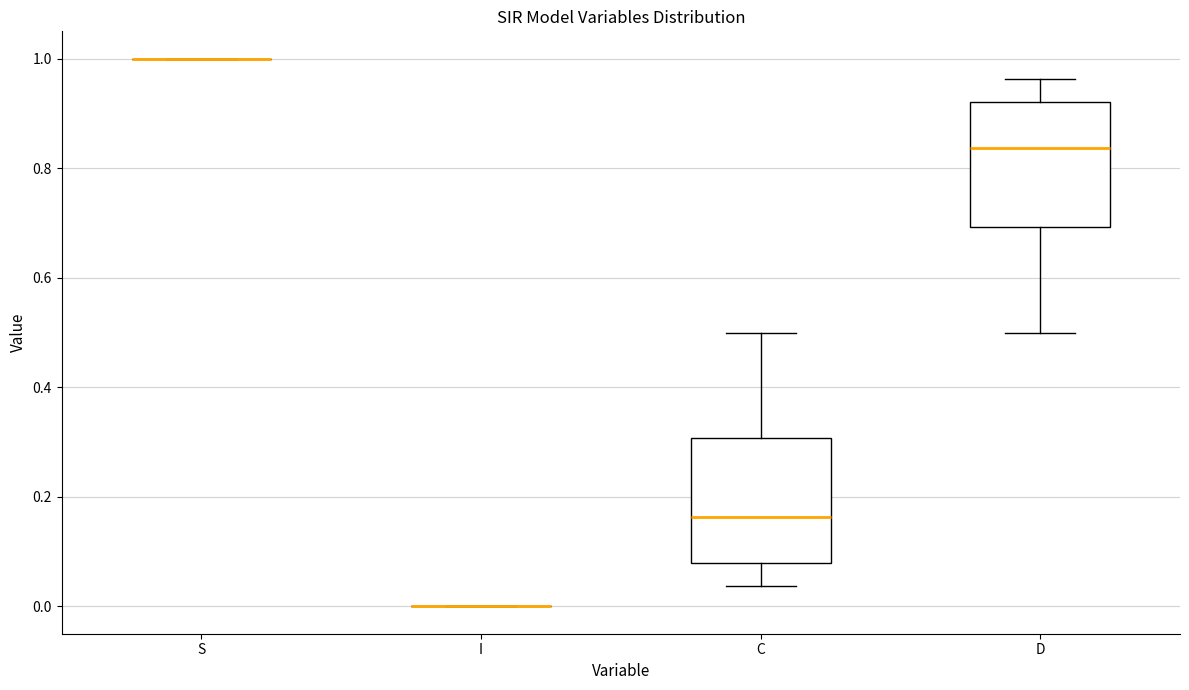

Reading left to right, read every box against the y-axis: the position of its median line, the range the box covers, and the ends of its whiskers. The values are not printed on the chart, so give them approximately, as read against the axis.

S: box collapsed to a line at 1.00, whiskers 1.00 to 1.00
I: box collapsed to a line at 0.00, whiskers 0.00 to 0.00
C: median 0.16, box 0.08 to 0.30, whiskers 0.04 to 0.50
D: median 0.84, box 0.70 to 0.92, whiskers 0.50 to 0.96